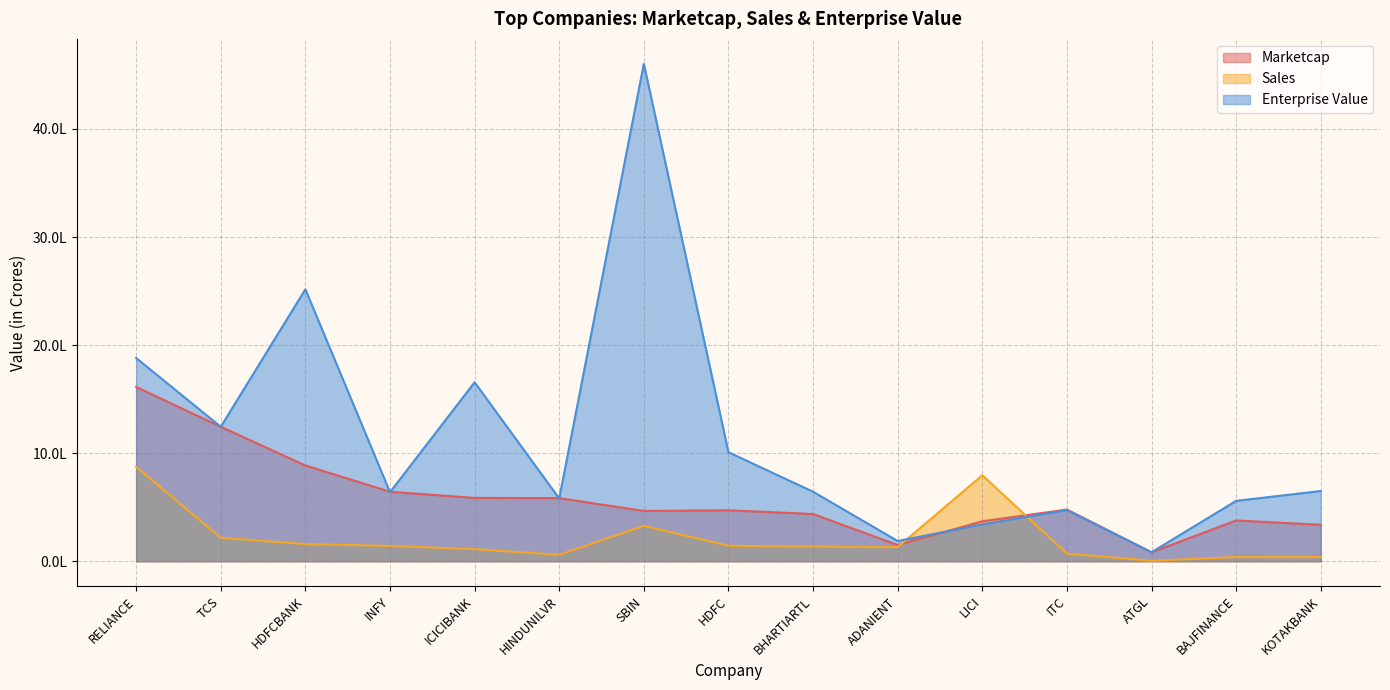

At how many categories does at least one series exceed 2929404?

1